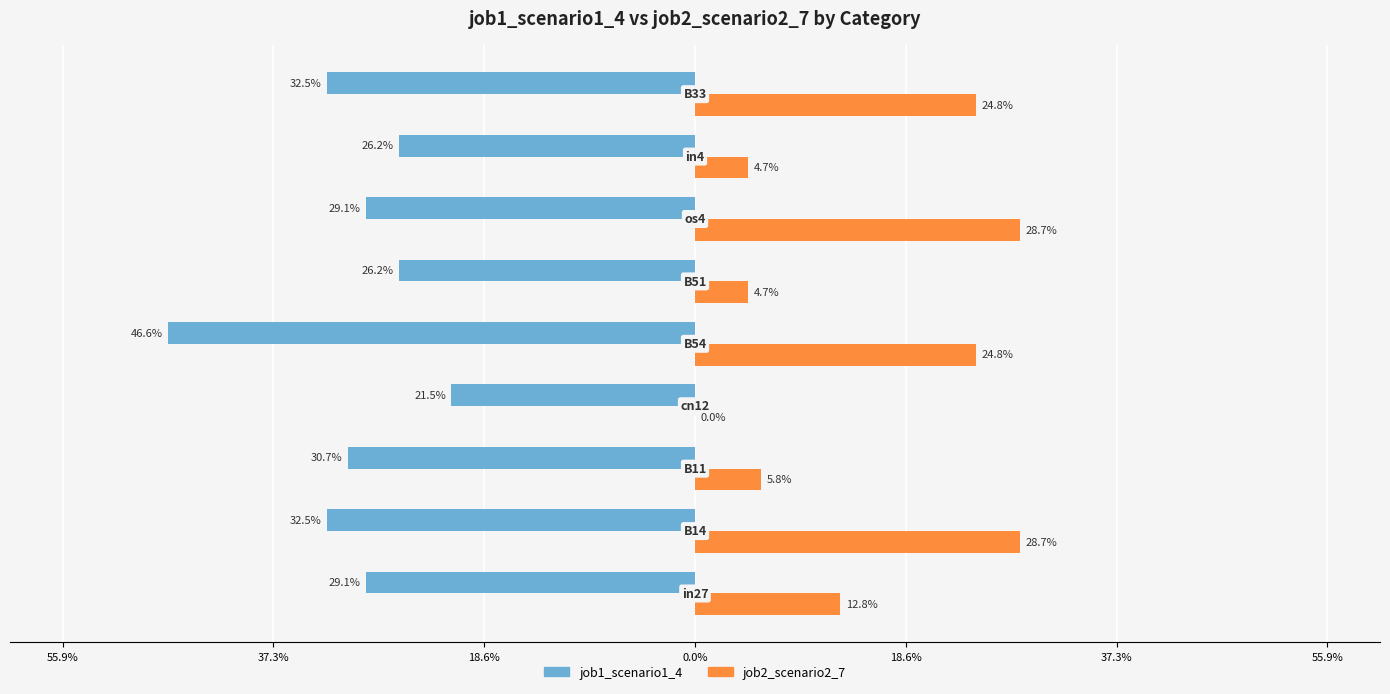

What is the minimum value for job1_scenario1_4?

-0.5